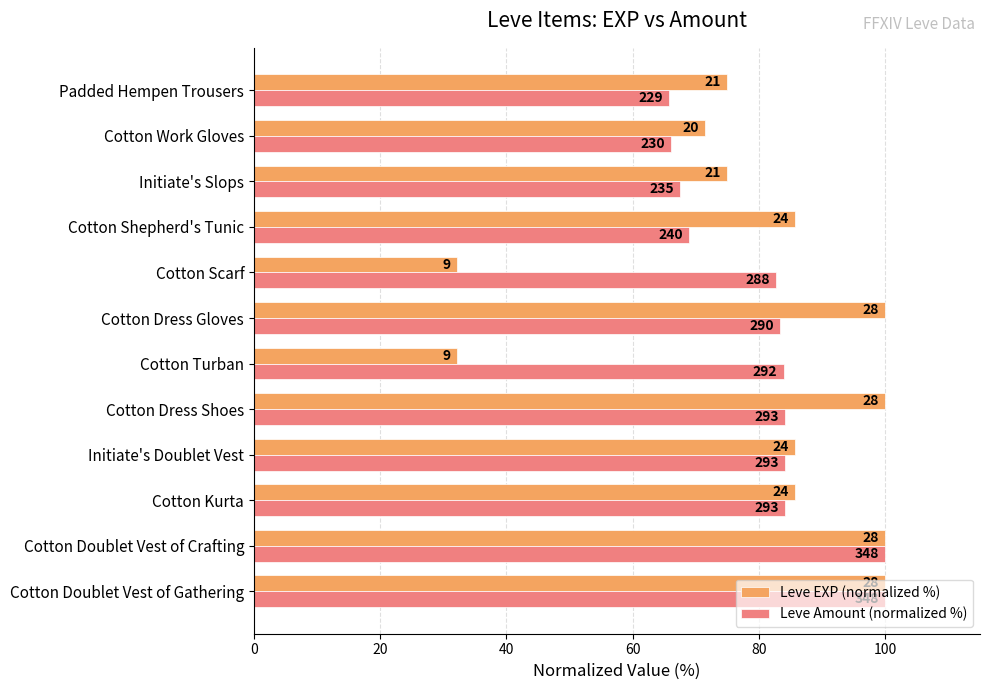

What are all the series names shown in the legend?

Leve EXP (normalized %), Leve Amount (normalized %)